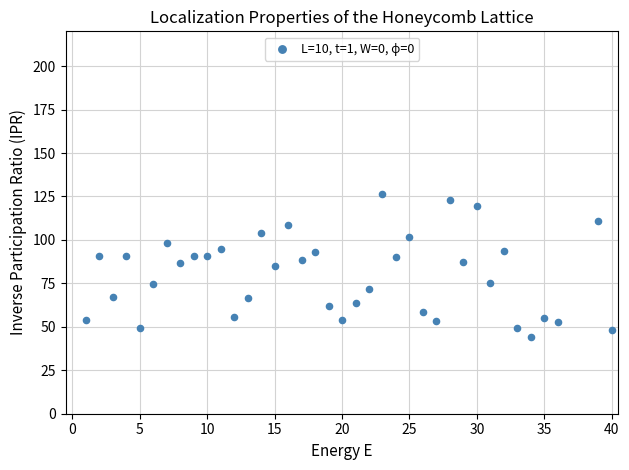

What is the range of X values (max minus min)?

39.0